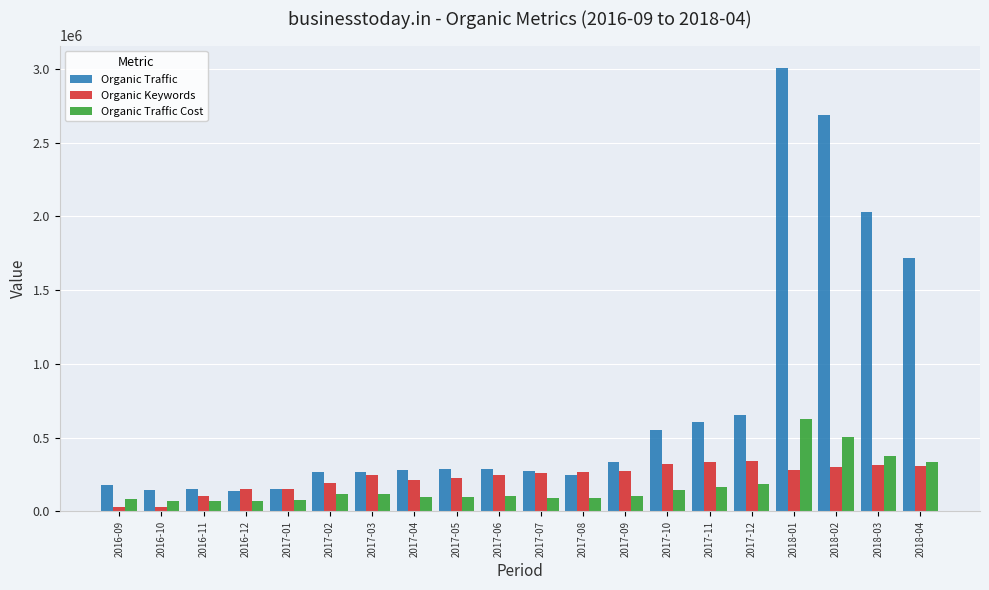

What is the difference between the maximum and minimum values in the Organic Traffic series?

2869131